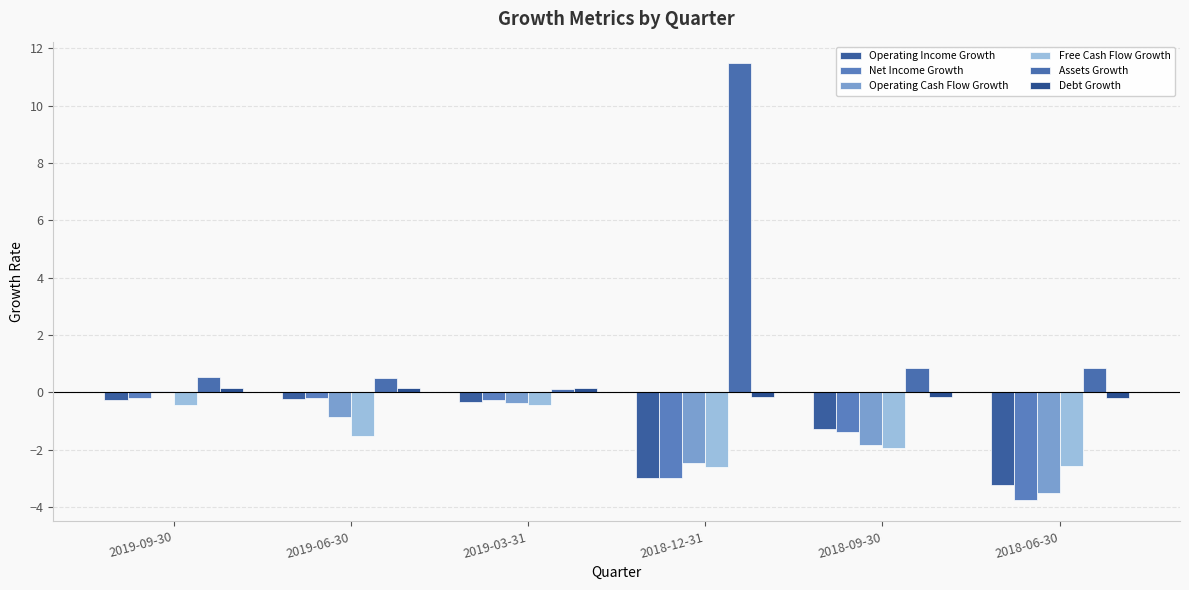

Is it true that Free Cash Flow Growth equals -0.5 at 2018-09-30?

False